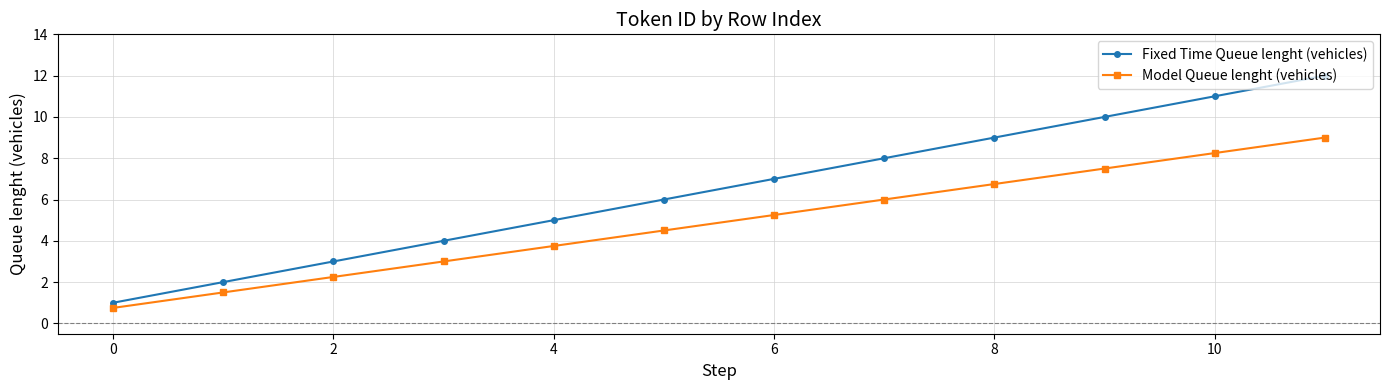

What is the greatest value displayed?

12.0